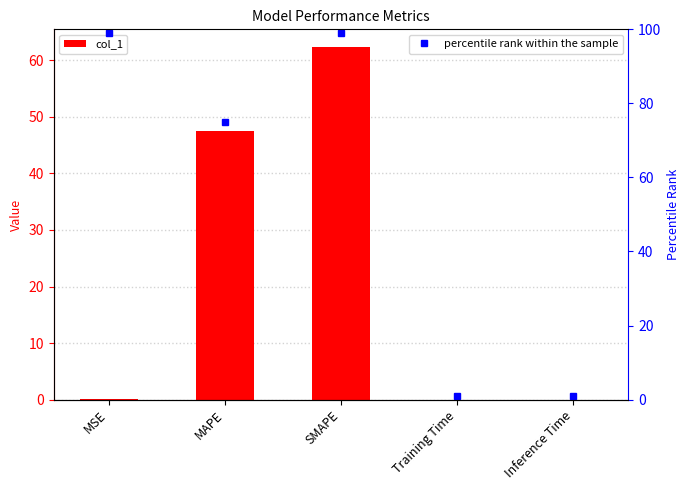

Between MSE and SMAPE, which series saw the biggest shift?

col_1